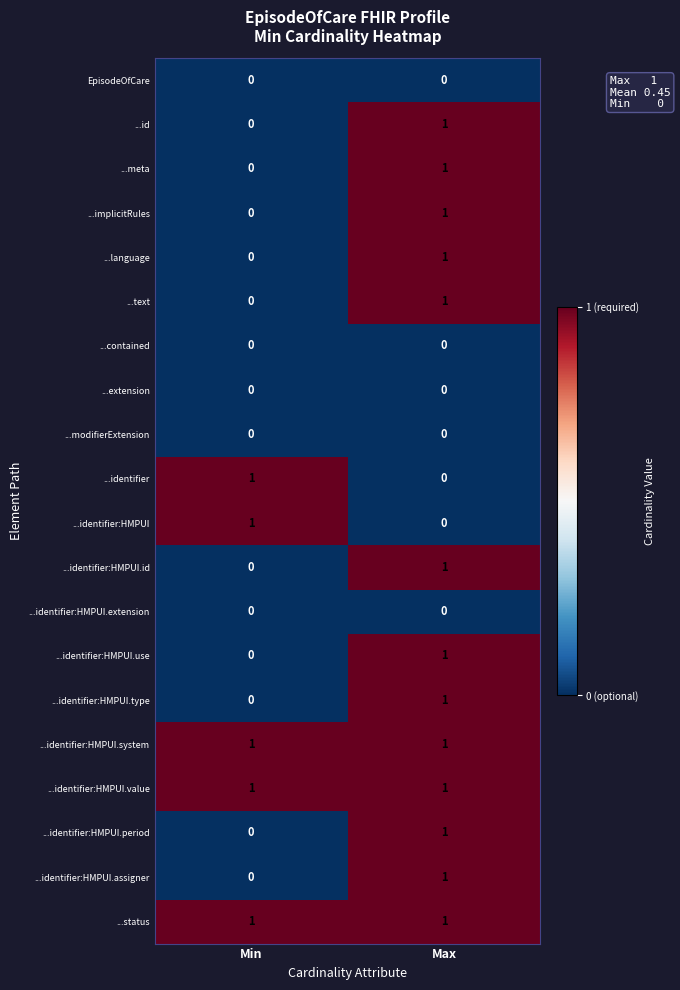

How many categories are shown in the chart?

2